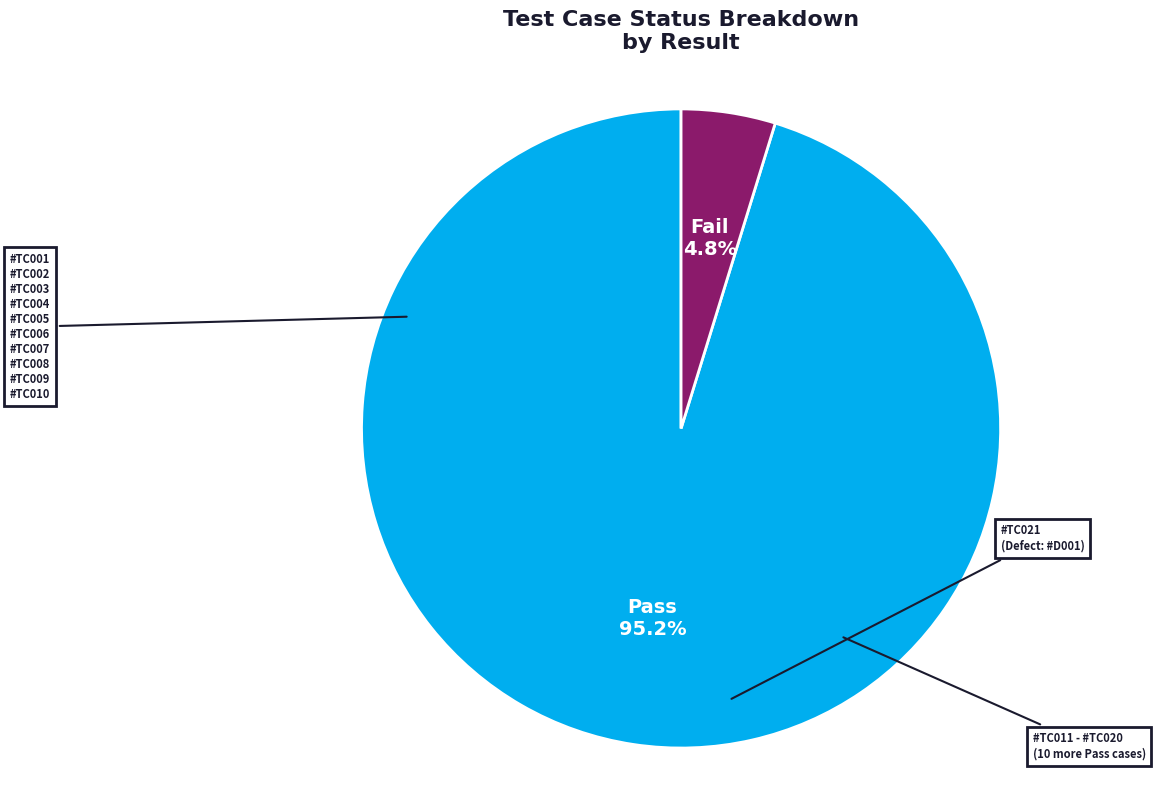

What is the majority slice?

Pass